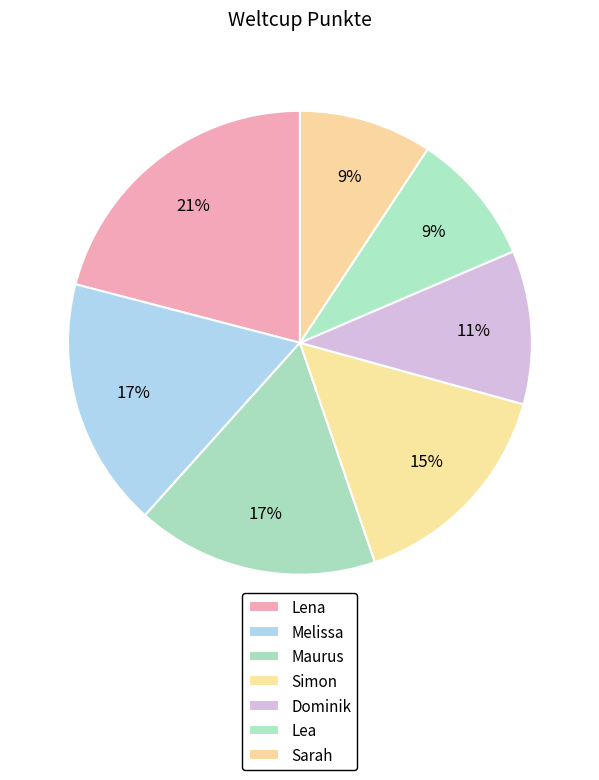

Combined, what portion of the pie is Melissa and Maurus?

34.3%